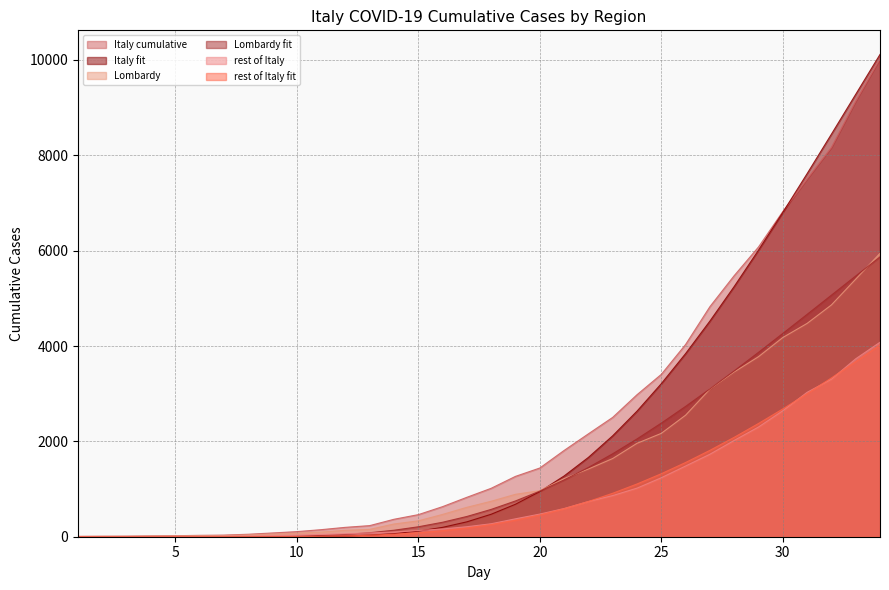

What is the average value of the Italy fit series?

2224.0